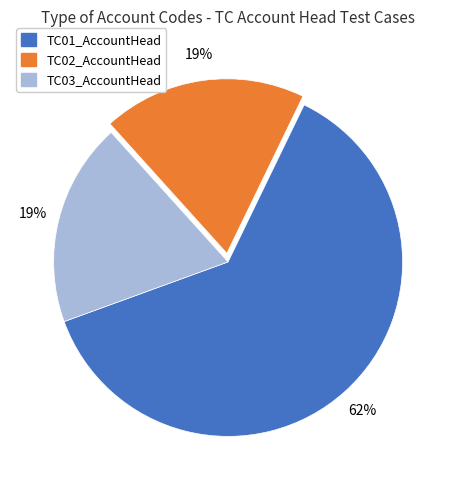

Does TC02_AccountHead represent more than half of the total?

No